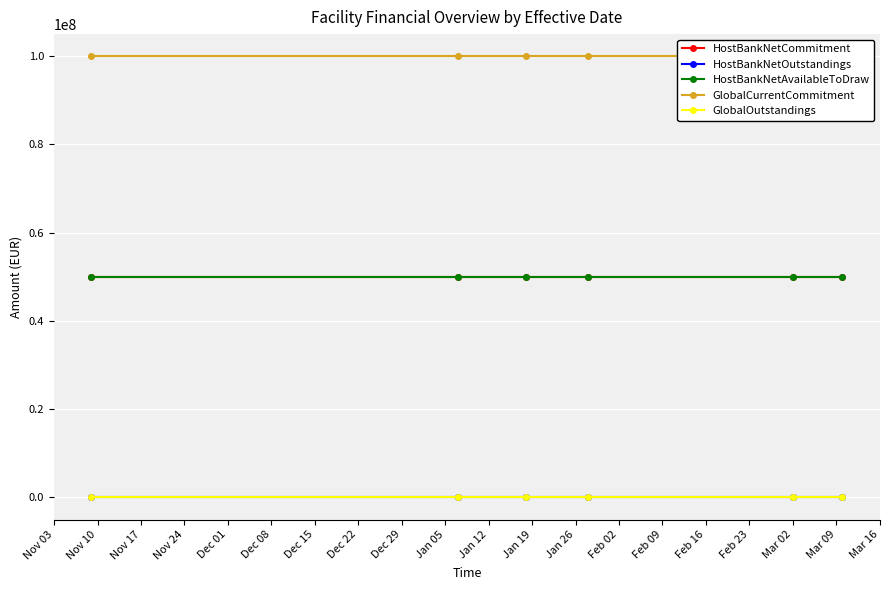

True or false: HostBankNetOutstandings has a value of 0 at Nov 03.

True